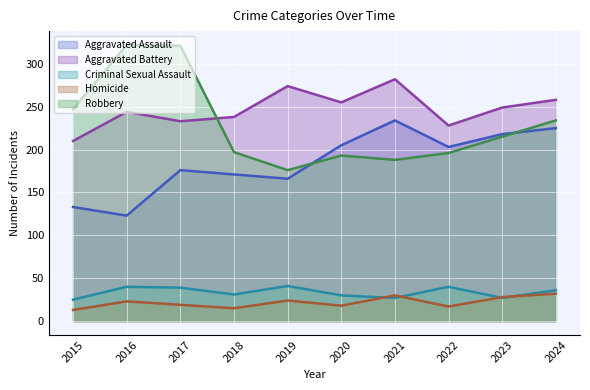

List the labels in order of Aggravated Battery value, largest first.

2021, 2019, 2024, 2020, 2023, 2016, 2018, 2017, 2022, 2015